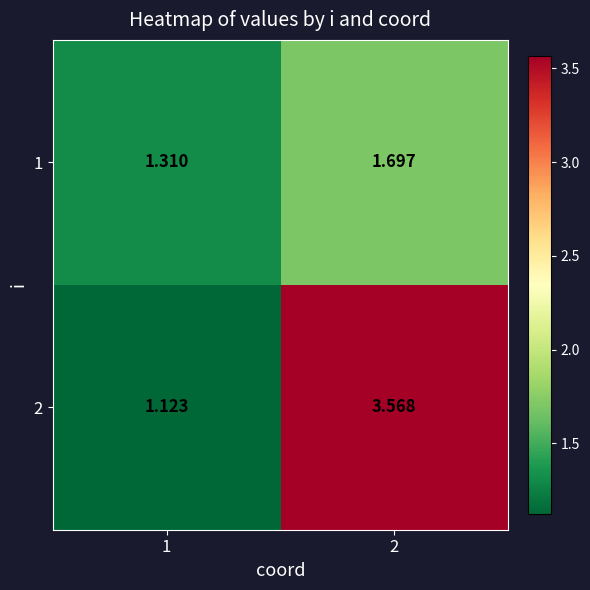

What is the greatest value displayed?

3.6